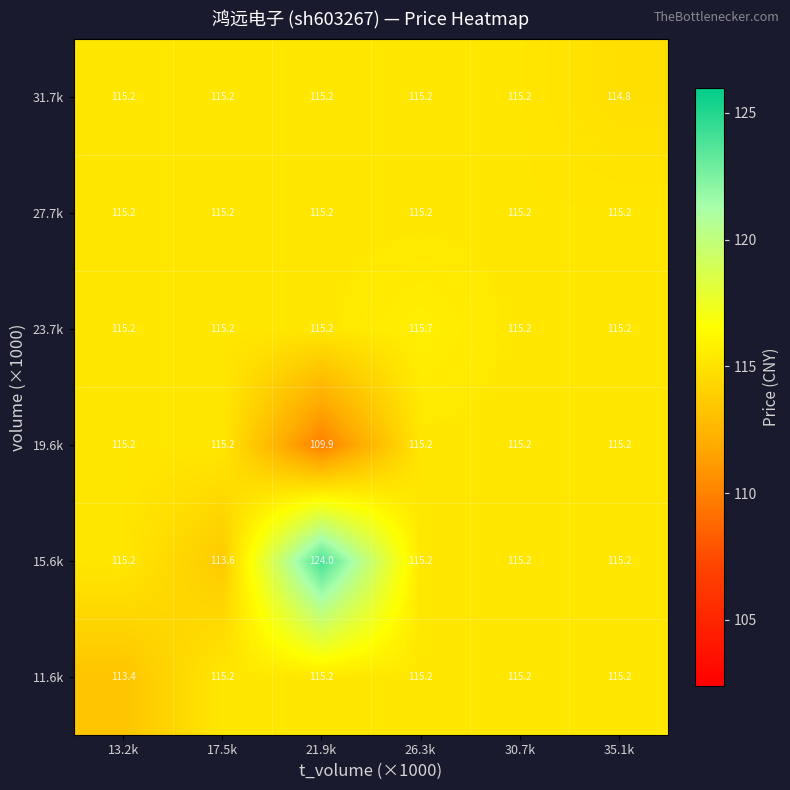

The 19.6k series shows 115.2 at 17.5k. True or false?

True